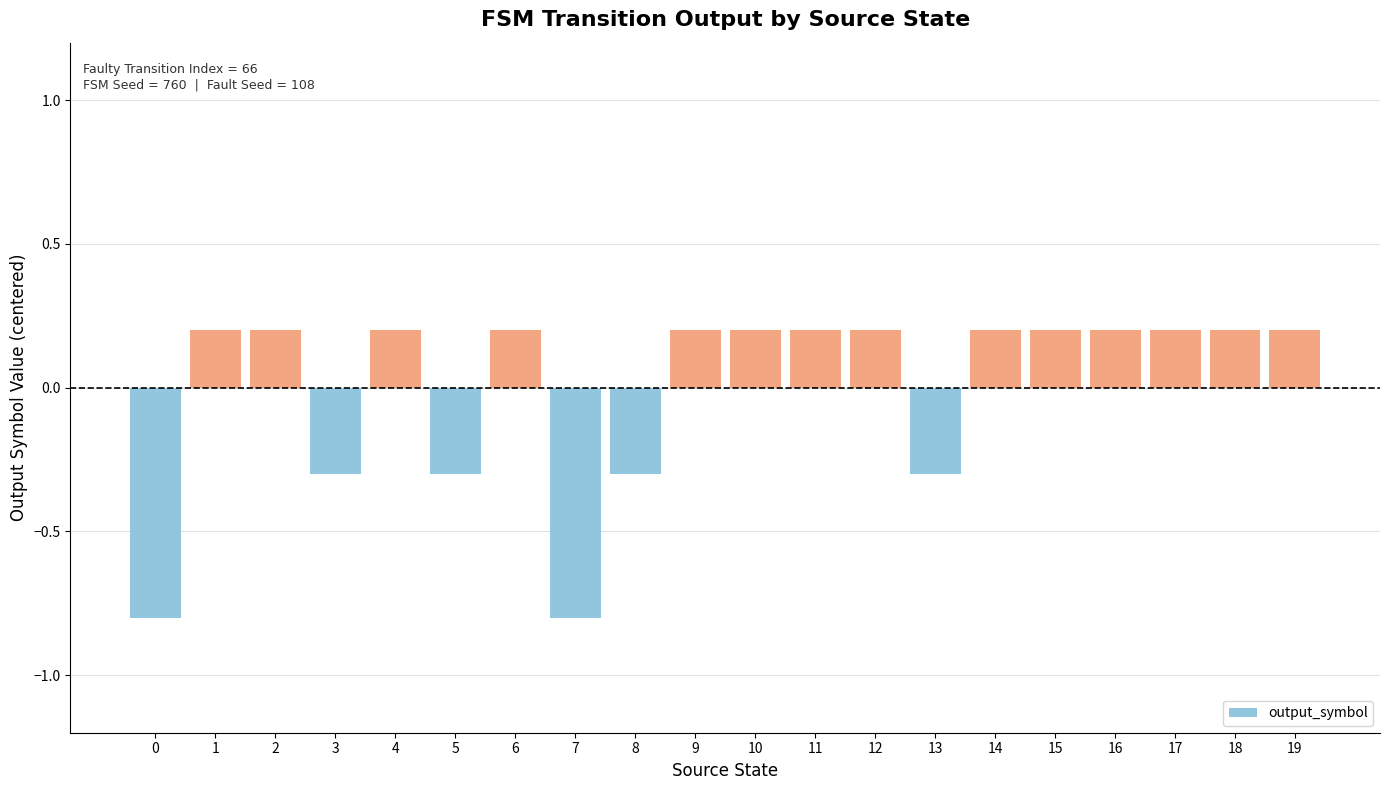

Does the chart contain any negative values?

Yes